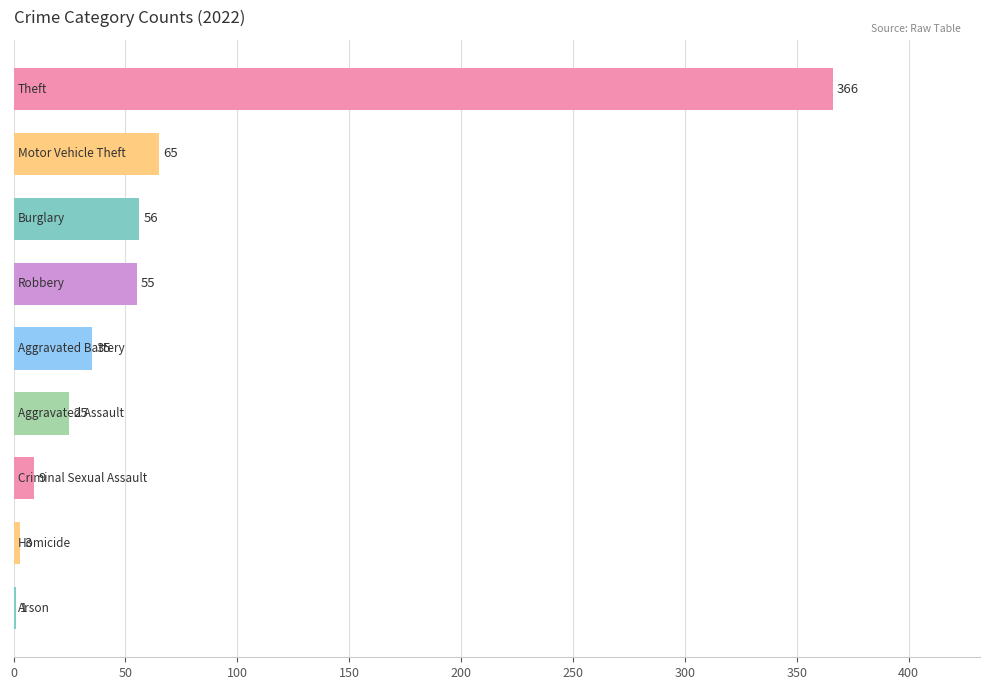

What is the sum of all values?

615